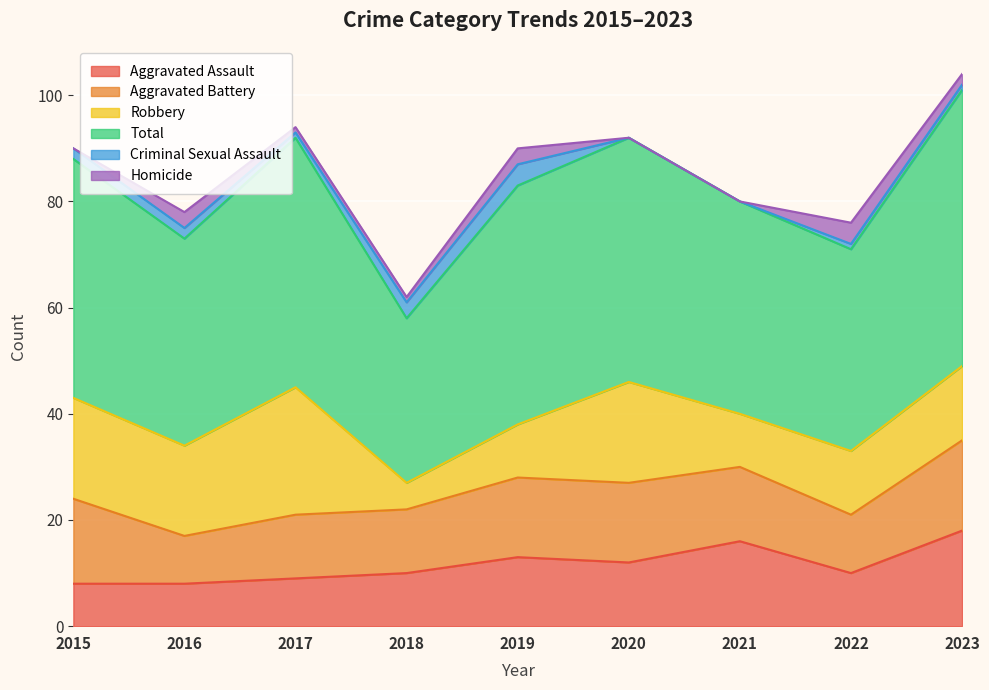

Between 2018 and 2019, which series saw the biggest shift?

Total